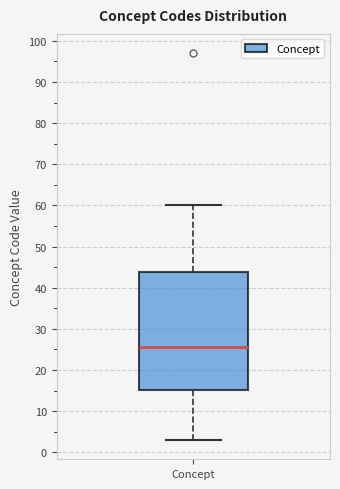

Where is the upper edge of the box for Concept on the y-axis? The values are not printed on the chart, so give them approximately, as read against the axis.

44